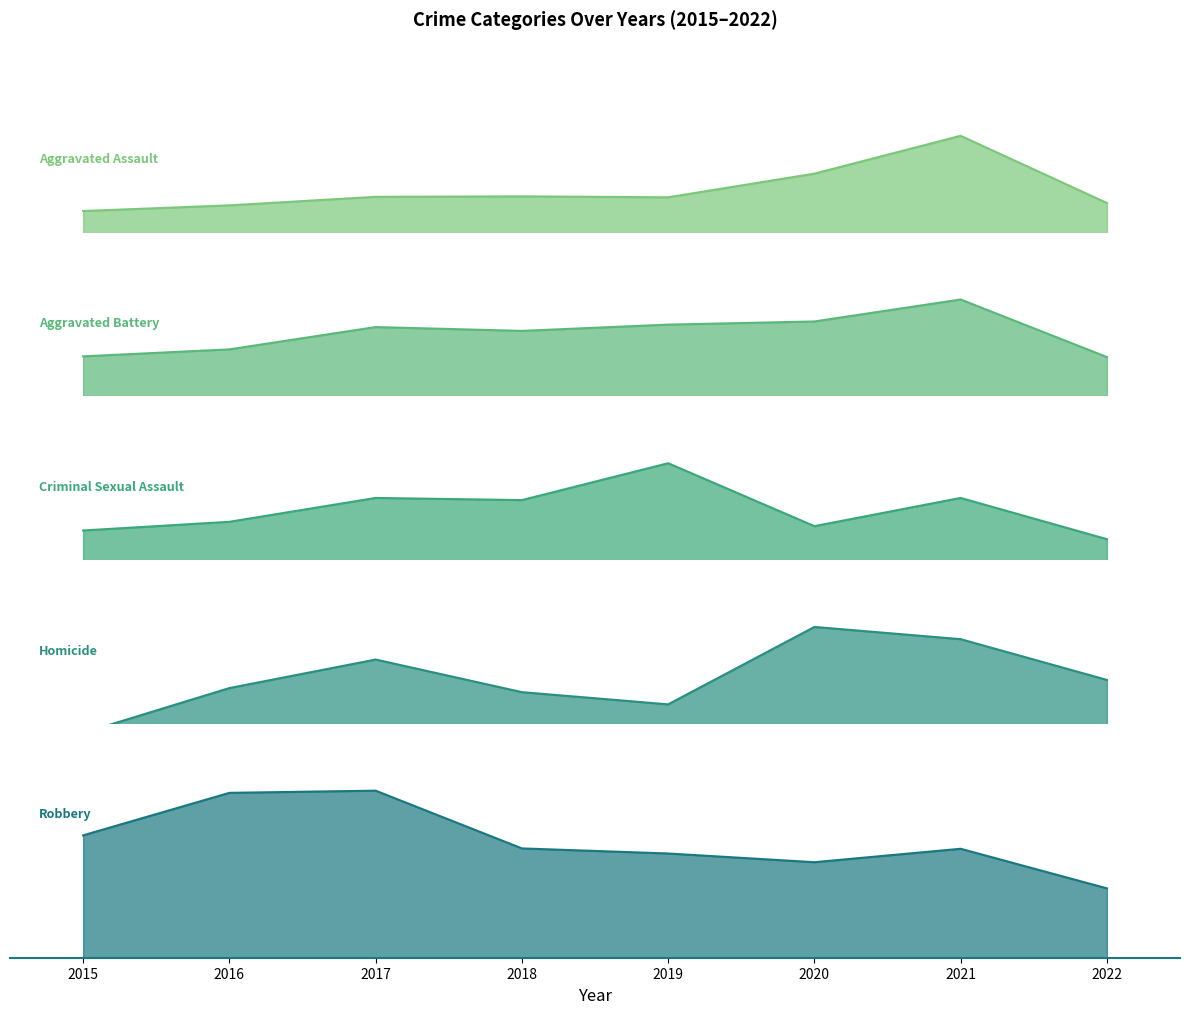

At which label does Homicide reach its minimum?

2015